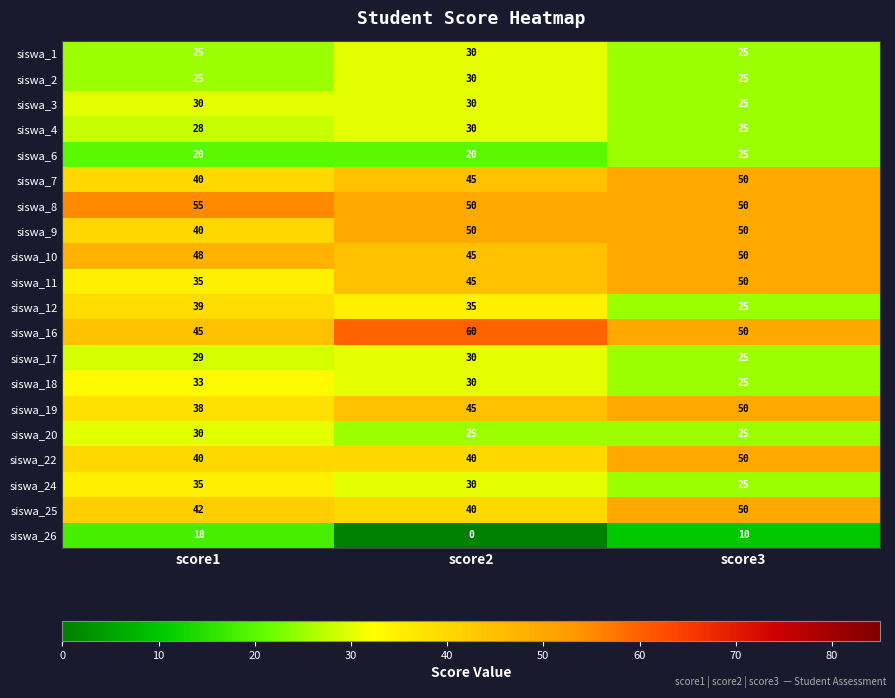

What is the sum of the siswa_7 values at score2 and score3?

95